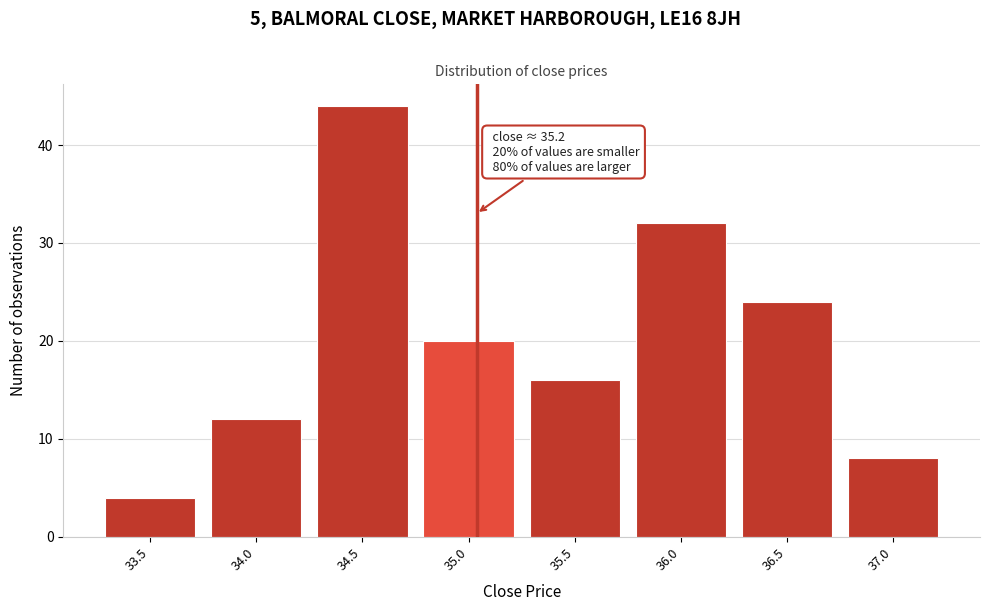

Reading left to right, transcribe all the data shown in this chart.

33.5=4	34.0=12	34.5=44	35.0=20	35.5=16	36.0=32	36.5=24	37.0=8